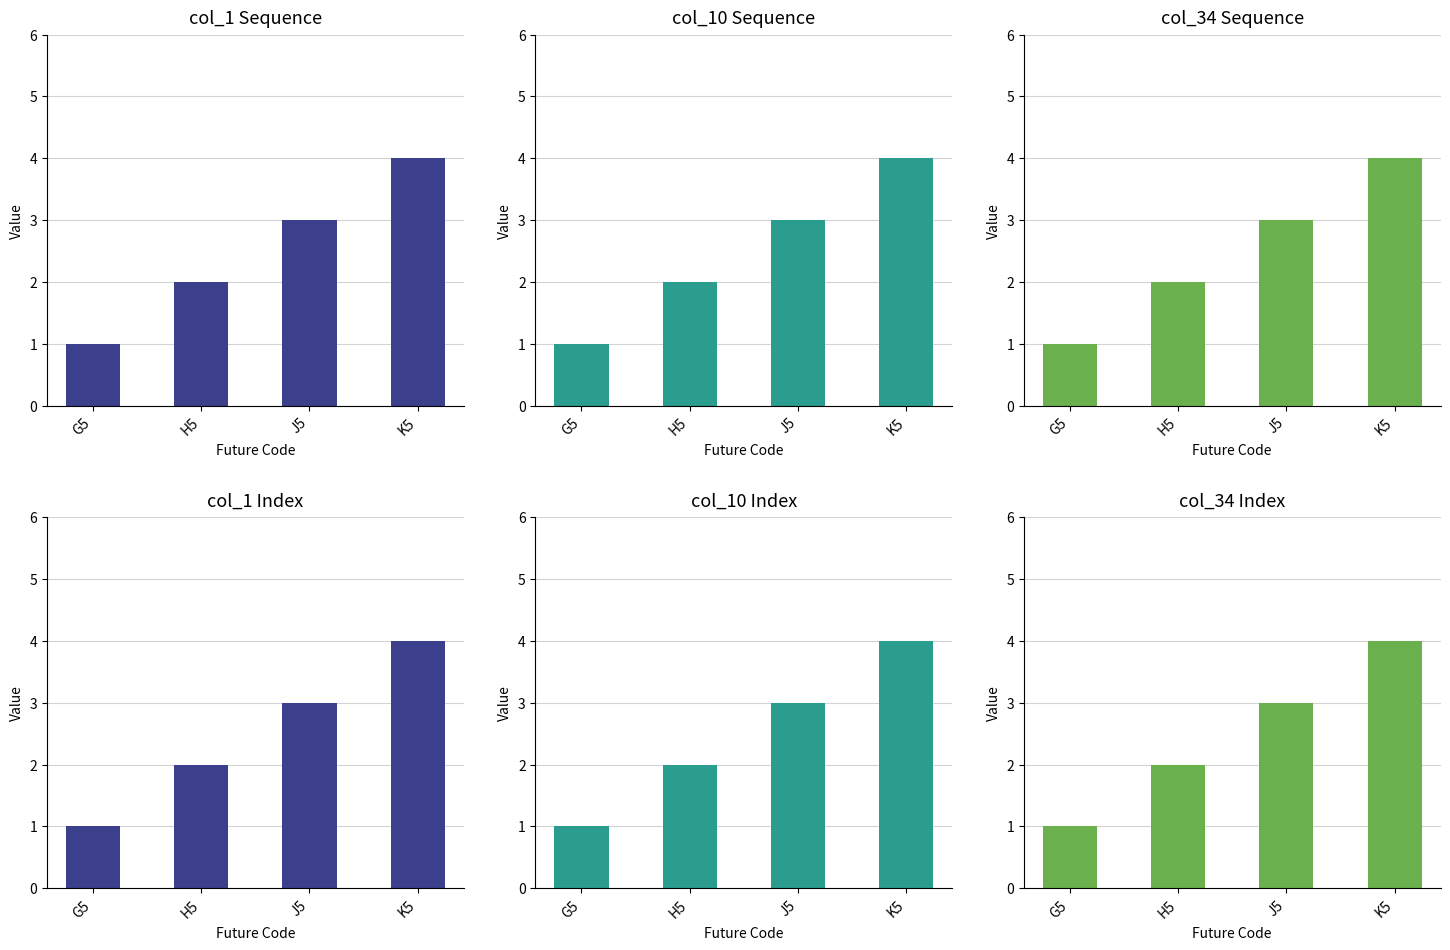

What is the sum of all col_10 values?

10